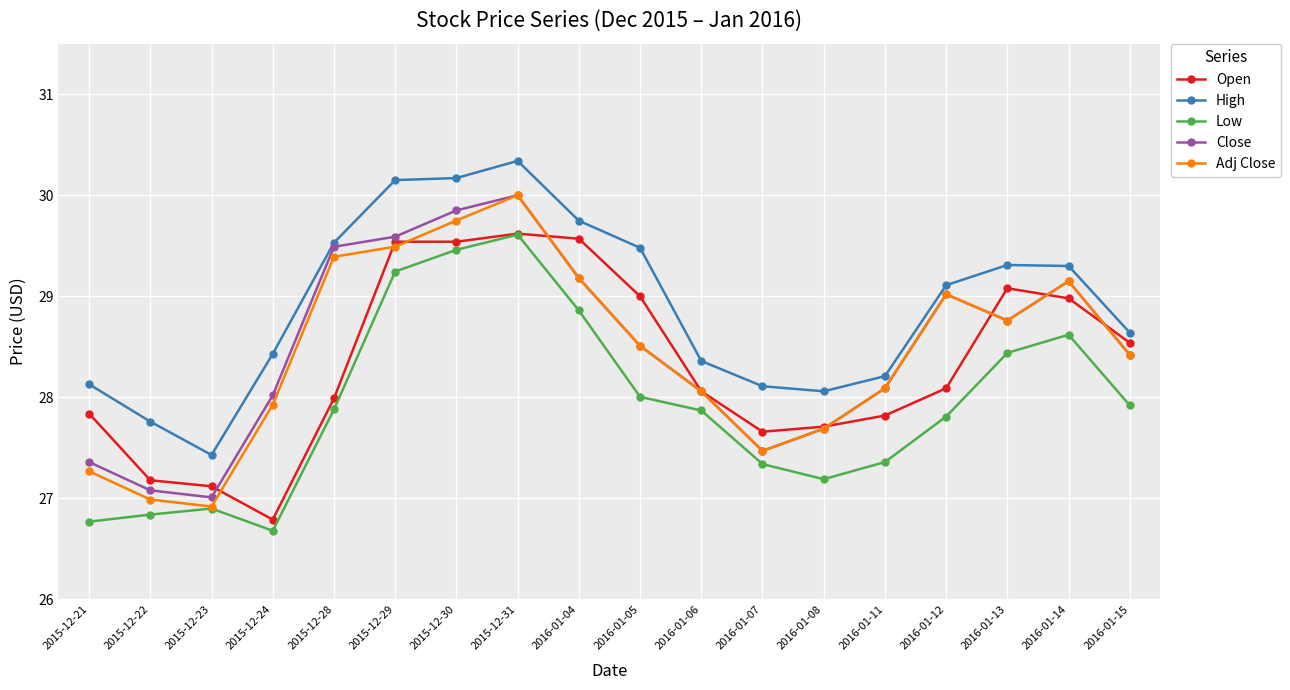

What is the sum of the Adj Close values at 2015-12-23 and 2015-12-24?

54.8